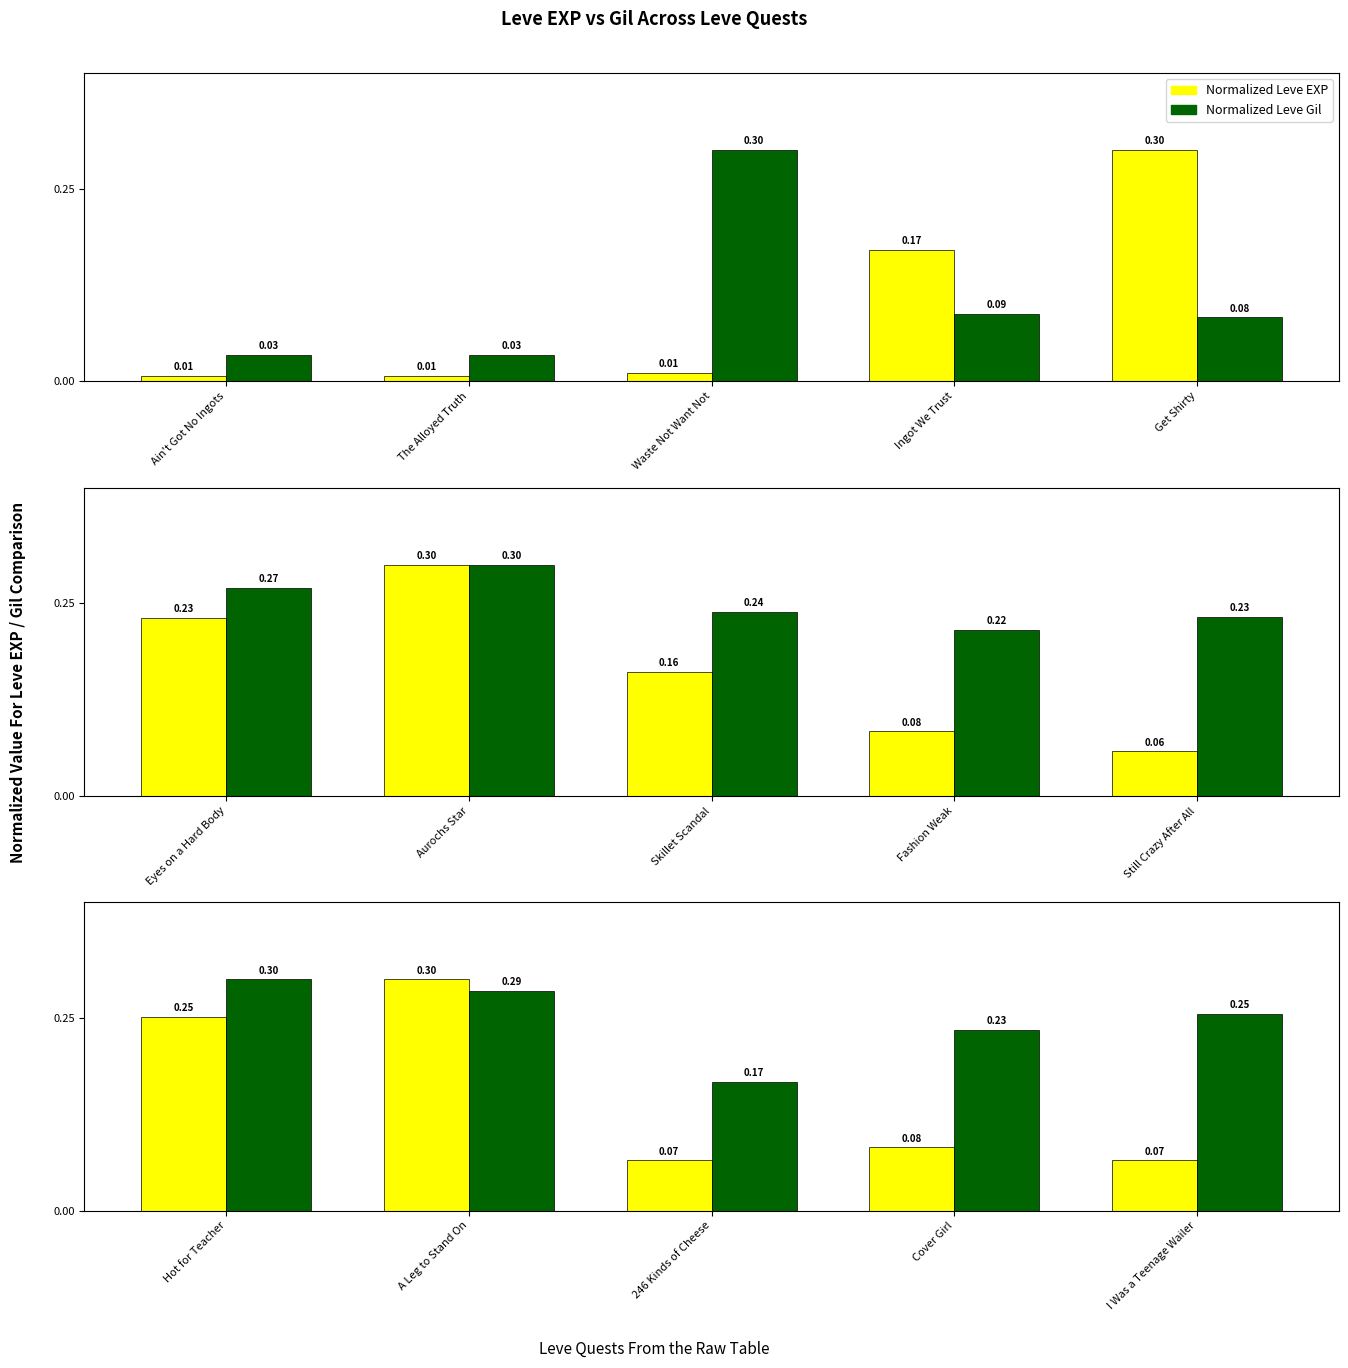

Which series has the largest total across all categories?

Leve Gil